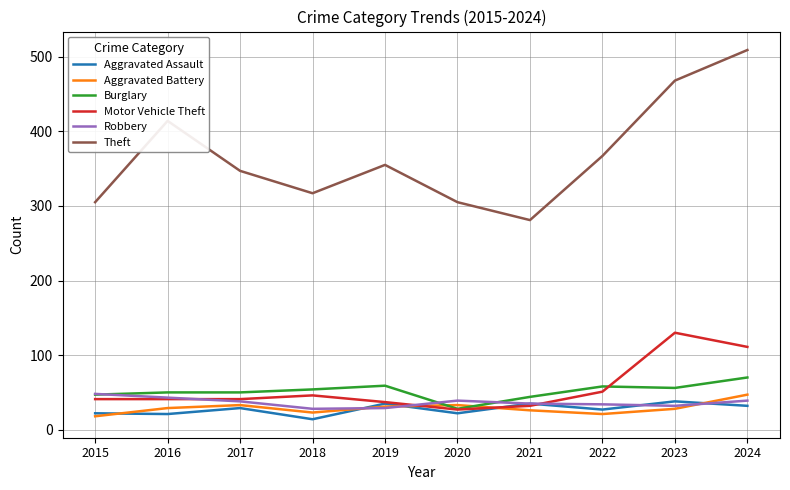

What is the total value across all series at 2019?

546